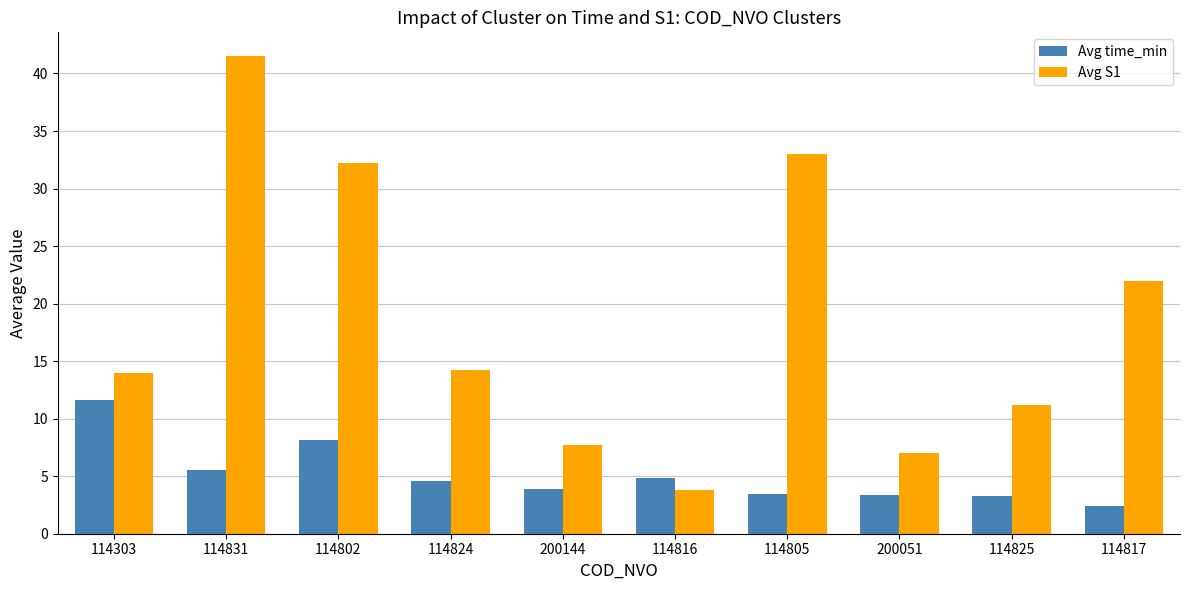

What is the approximate value of Avg time_min at 200051?

3.3